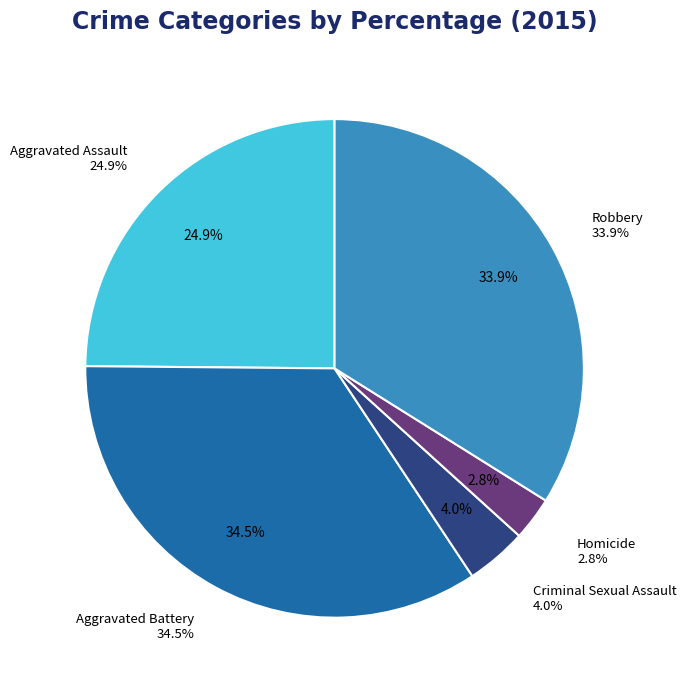

Which slice is the largest?

Aggravated Battery